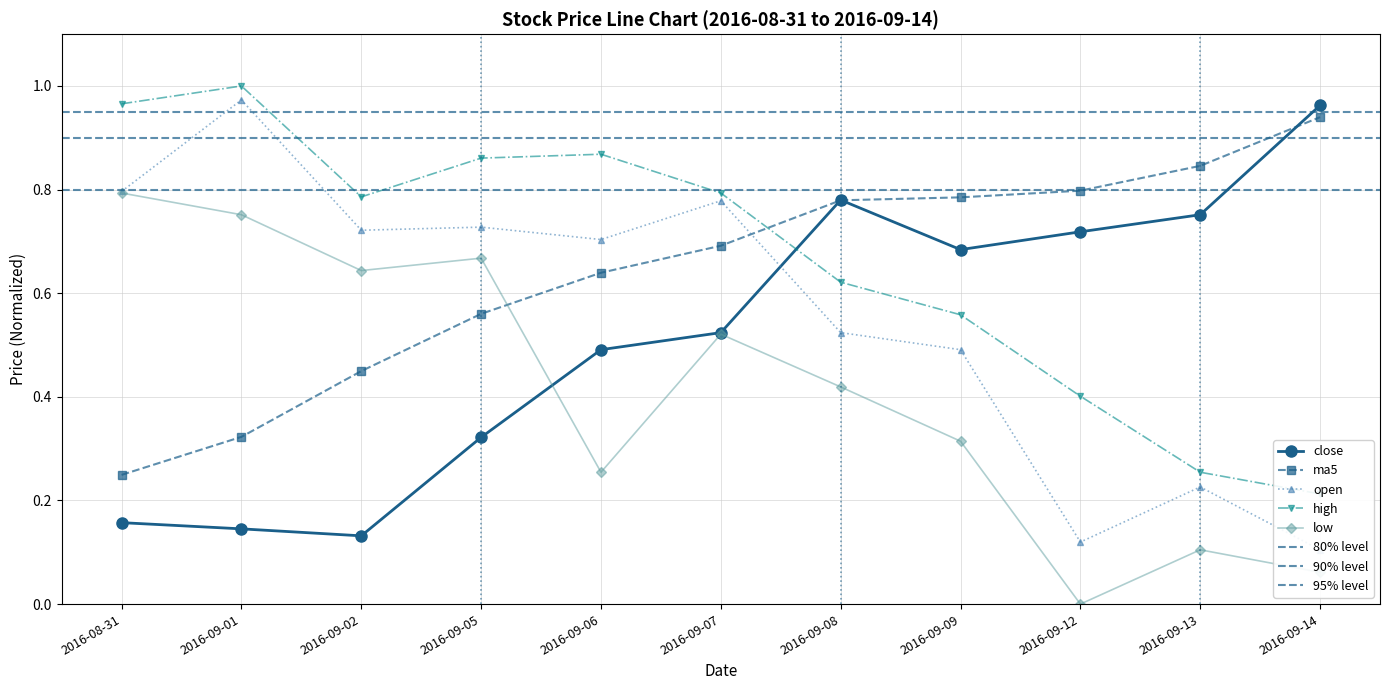

What is the label of the 8th point from the left?

2016-09-09